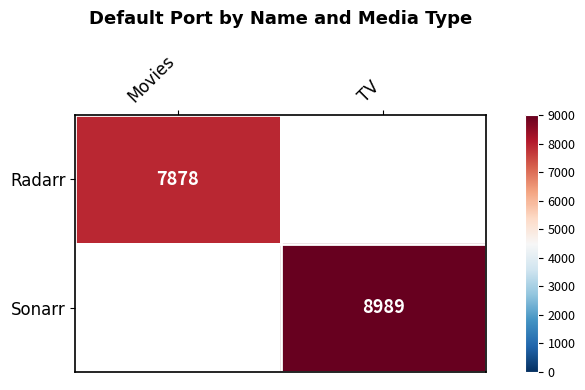

The value of Radarr at Movies is 2357. True or false?

False